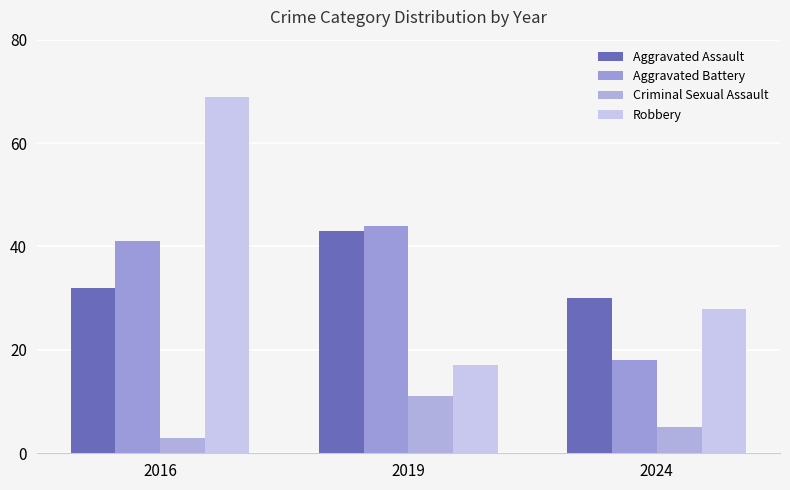

Reading right to left, extract all data points from this chart.

Aggravated Assault: 30	43	32
Aggravated Battery: 18	44	41
Criminal Sexual Assault: 5	11	3
Robbery: 28	17	69